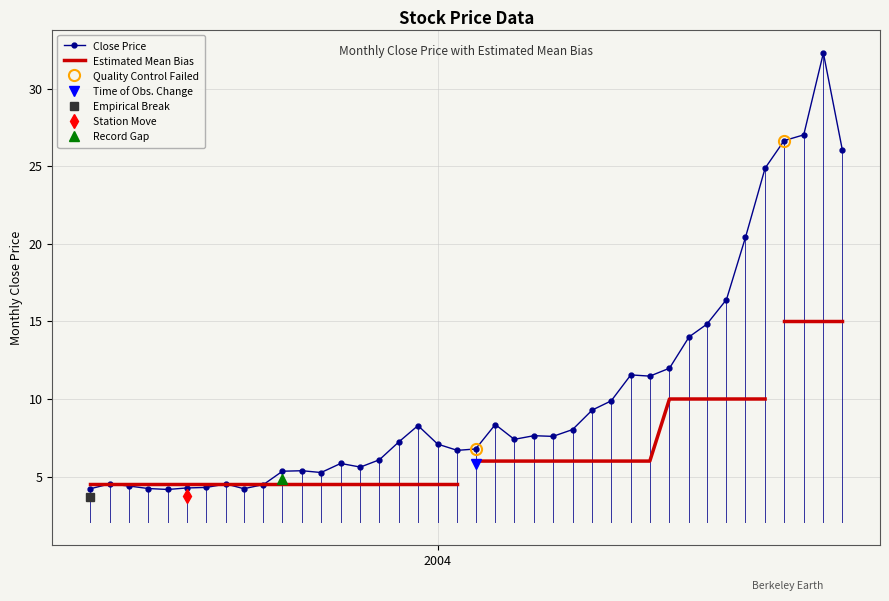

What is the lowest value of the Close Price series?

4.2